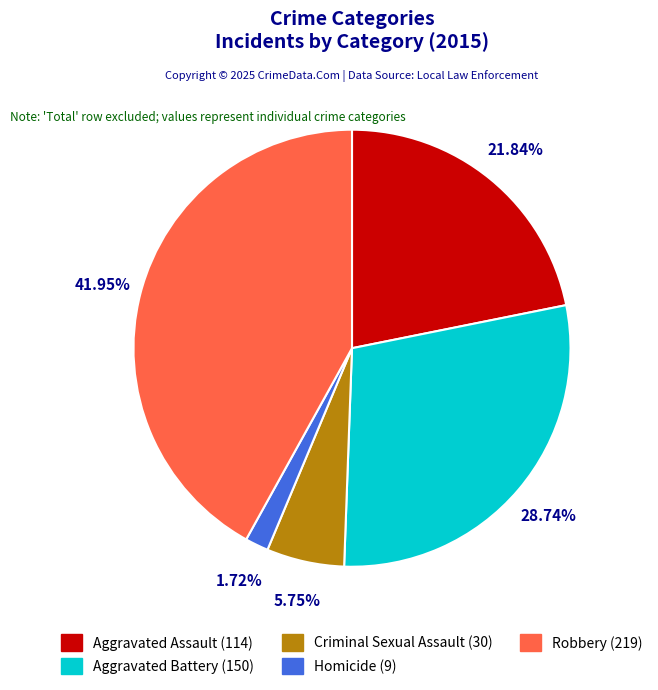

Does any single category account for the majority?

No